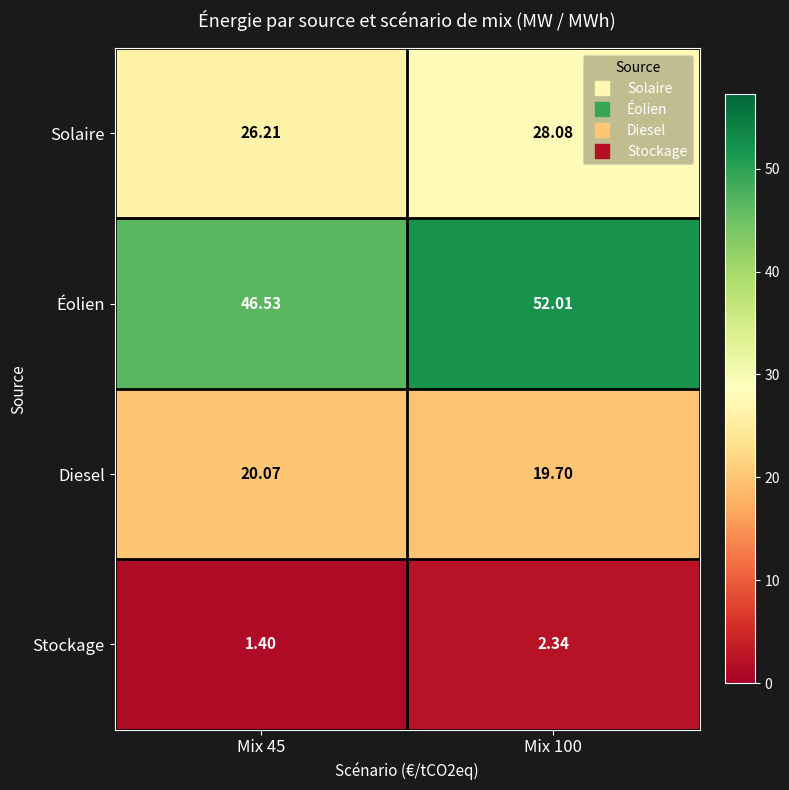

How many data points does each series have?

2